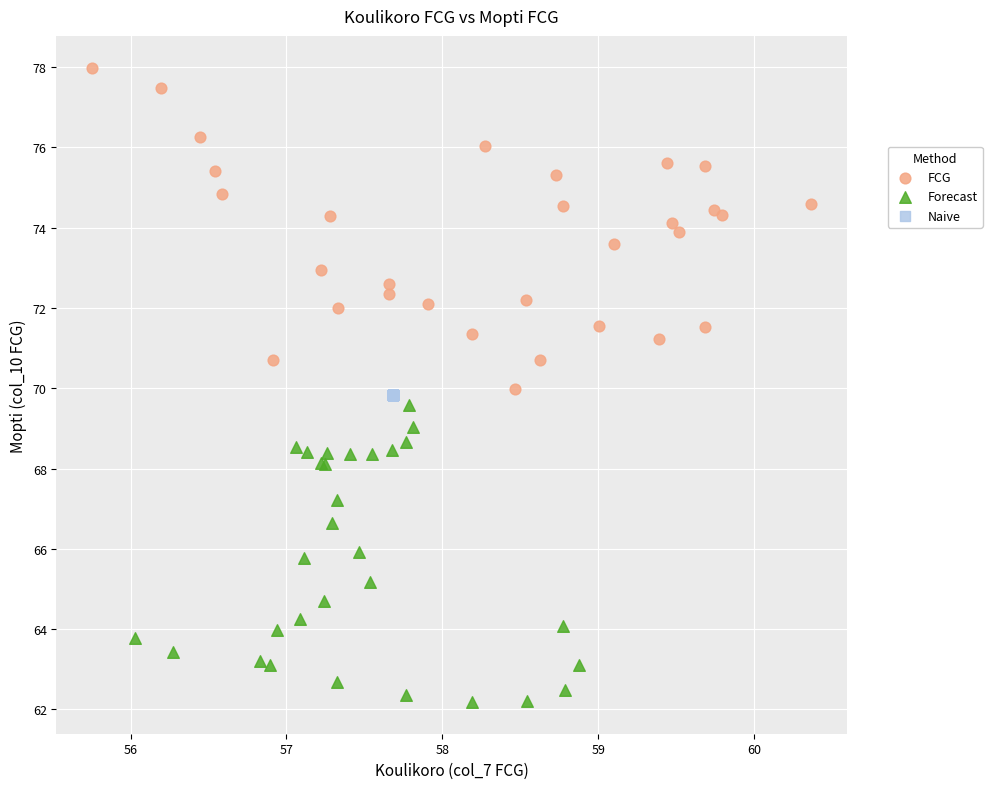

Which series contains the lowest Y value?

Forecast